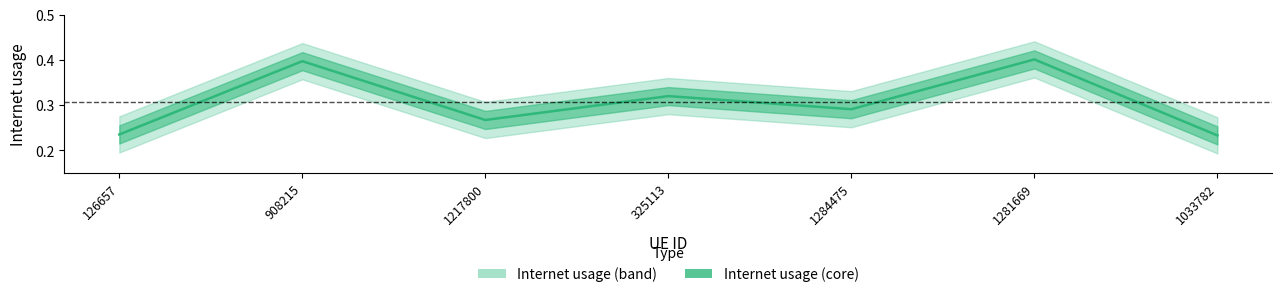

Rank the categories by value from lowest to highest.

1033782, 126657, 1217800, 1284475, 325113, 908215, 1281669